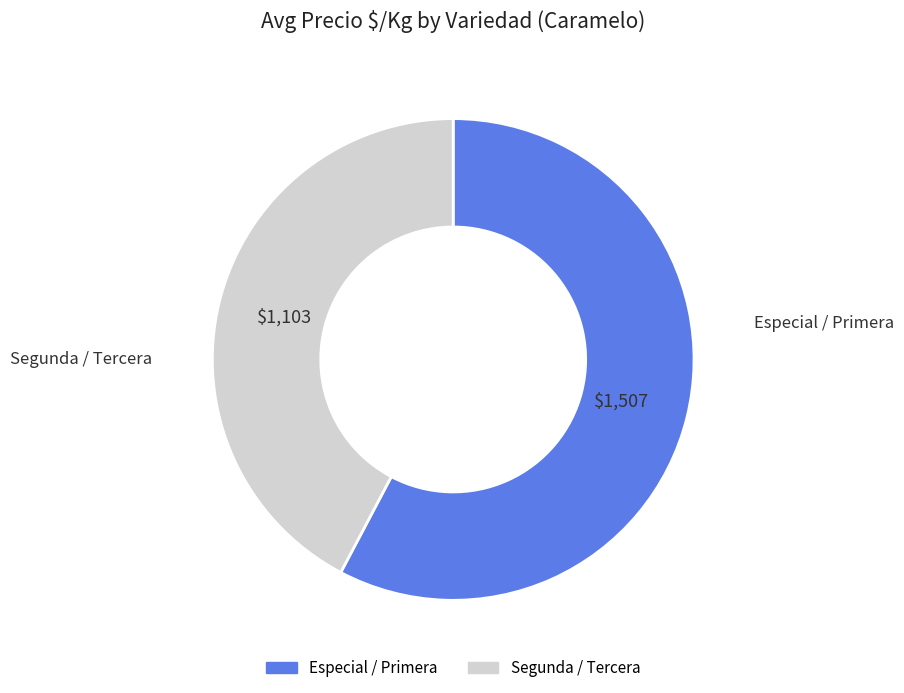

Is there a majority slice in this chart?

Yes